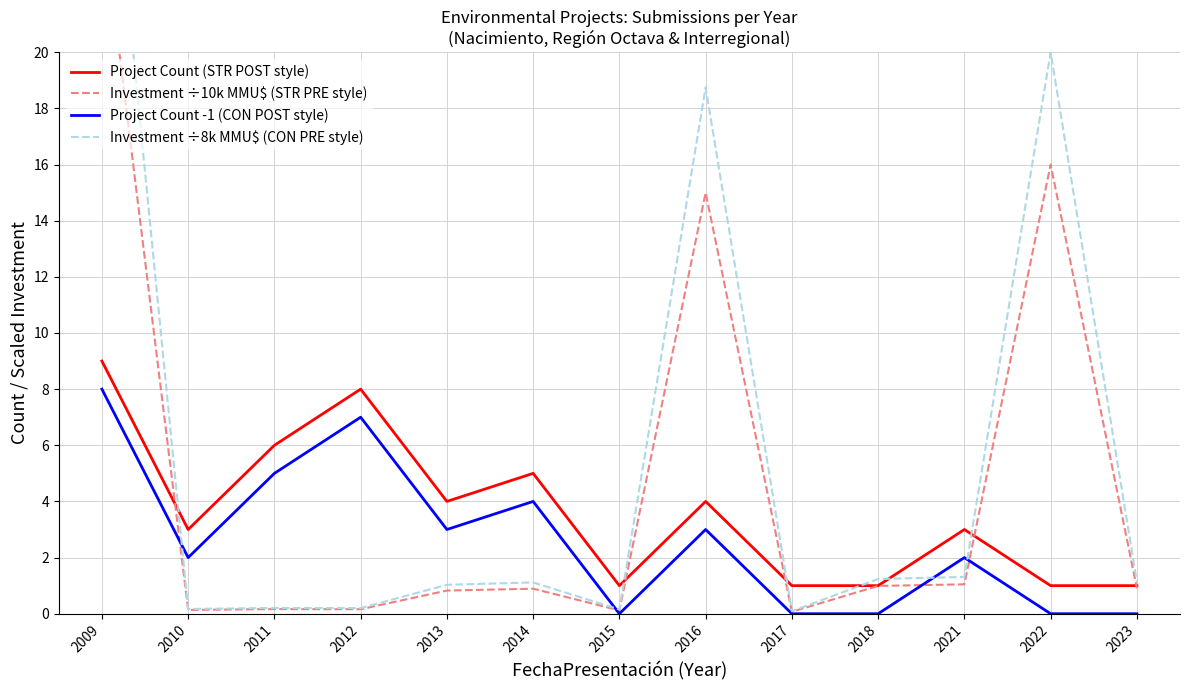

How many values in the Project Count (STR POST style) series are below 3?

5